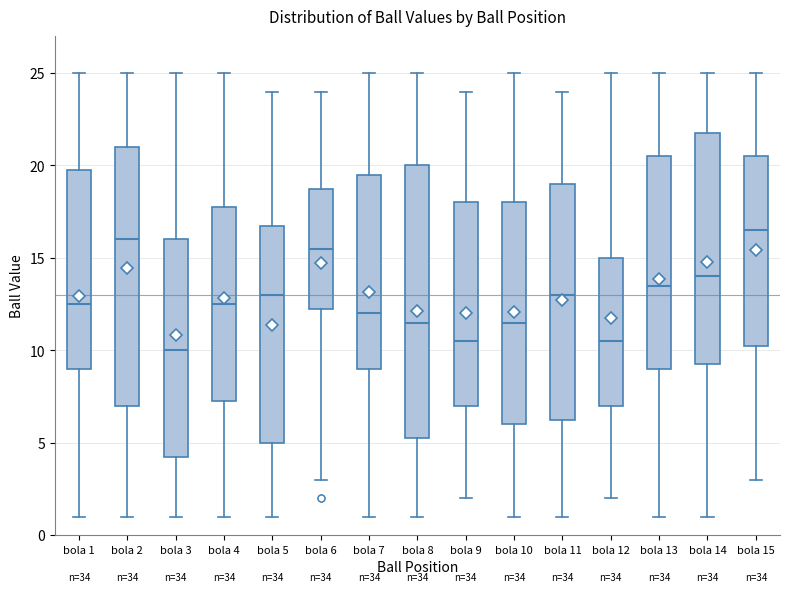

Reading left to right, transcribe this box plot: for each box, give where its median line is, the range the box spans, and where its two whiskers end, as read against the y-axis. The values are not printed on the chart, so give them approximately, as read against the axis.

bola 1: median 12.5, box 9.0 to 20.0, whiskers 1.0 to 25.0
bola 2: median 16.0, box 7.0 to 21.0, whiskers 1.0 to 25.0
bola 3: median 10.0, box 4.5 to 16.0, whiskers 1.0 to 25.0
bola 4: median 12.5, box 7.5 to 18.0, whiskers 1.0 to 25.0
bola 5: median 13.0, box 5.0 to 17.0, whiskers 1.0 to 24.0
bola 6: median 15.5, box 12.5 to 19.0, whiskers 3.0 to 24.0
bola 7: median 12.0, box 9.0 to 19.5, whiskers 1.0 to 25.0
bola 8: median 11.5, box 5.5 to 20.0, whiskers 1.0 to 25.0
bola 9: median 10.5, box 7.0 to 18.0, whiskers 2.0 to 24.0
bola 10: median 11.5, box 6.0 to 18.0, whiskers 1.0 to 25.0
bola 11: median 13.0, box 6.5 to 19.0, whiskers 1.0 to 24.0
bola 12: median 10.5, box 7.0 to 15.0, whiskers 2.0 to 25.0
bola 13: median 13.5, box 9.0 to 20.5, whiskers 1.0 to 25.0
bola 14: median 14.0, box 9.5 to 22.0, whiskers 1.0 to 25.0
bola 15: median 16.5, box 10.5 to 20.5, whiskers 3.0 to 25.0